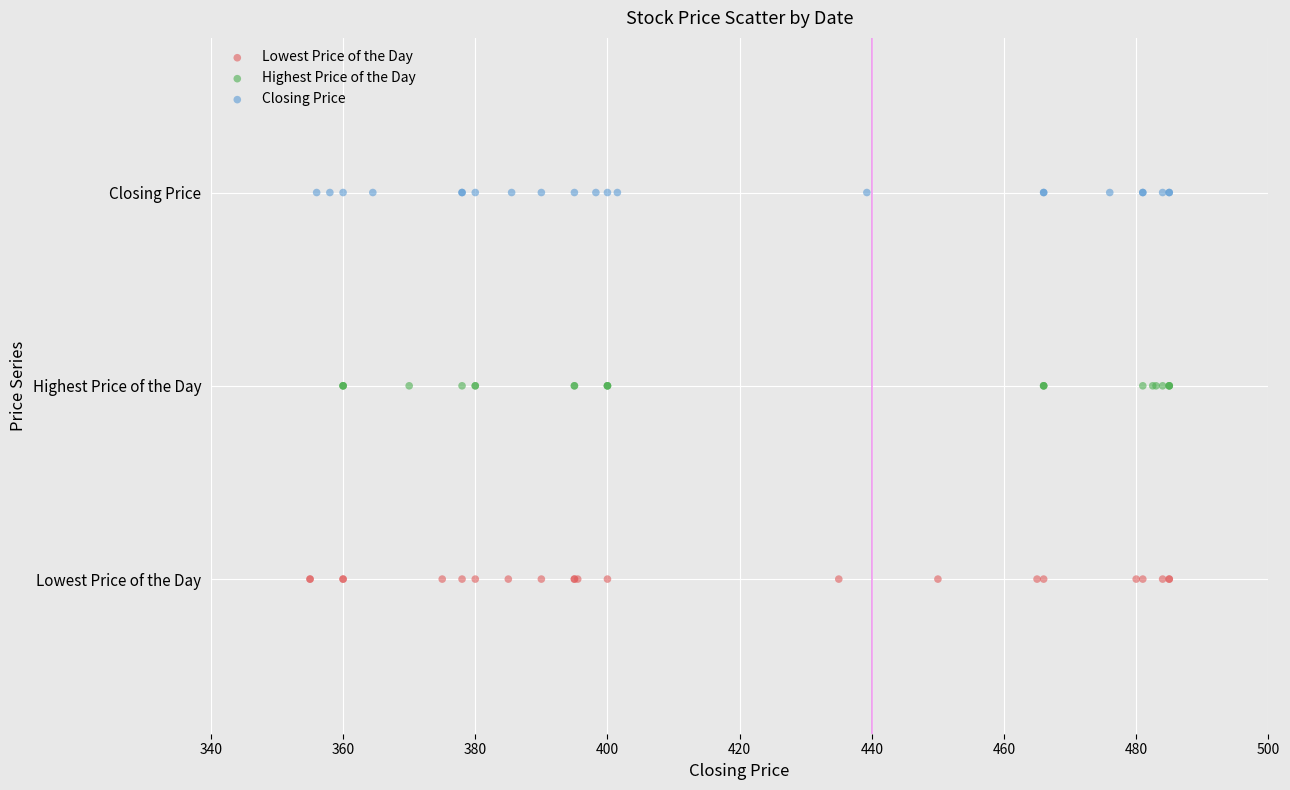

Which series reaches the maximum Y coordinate?

Closing Price